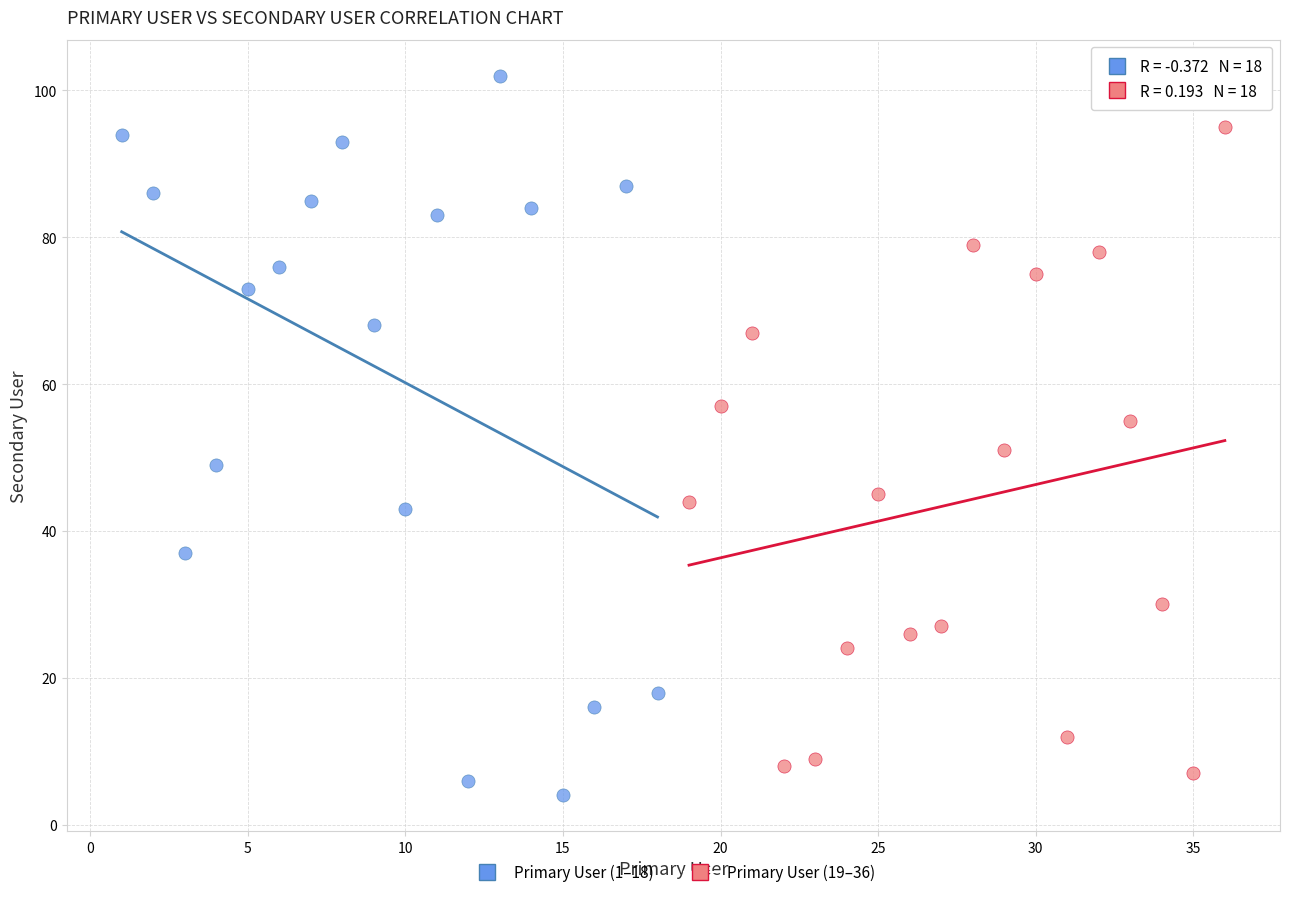

Which series reaches the maximum Y coordinate?

Primary User (1–18)